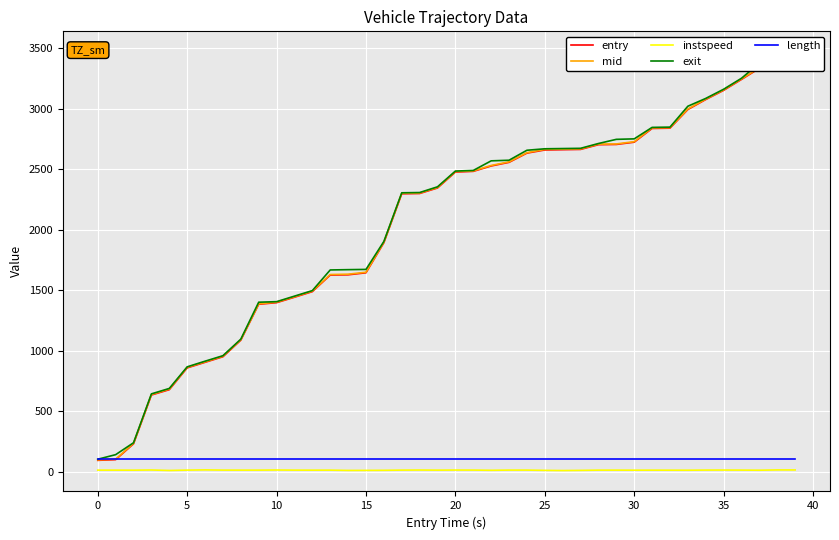

Which series has the largest total across all categories?

exit